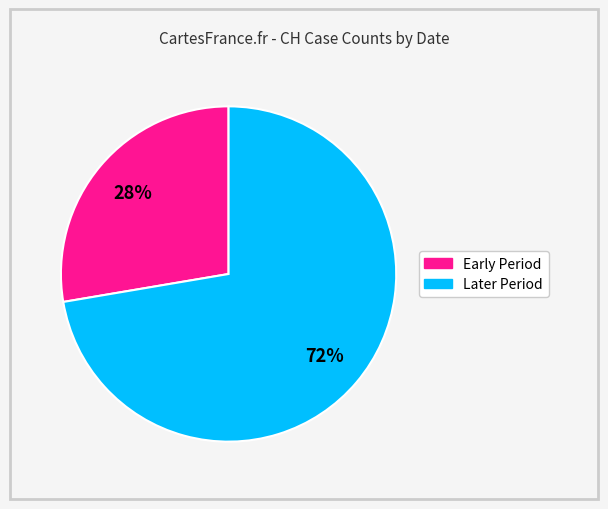

Is there a majority slice in this chart?

Yes